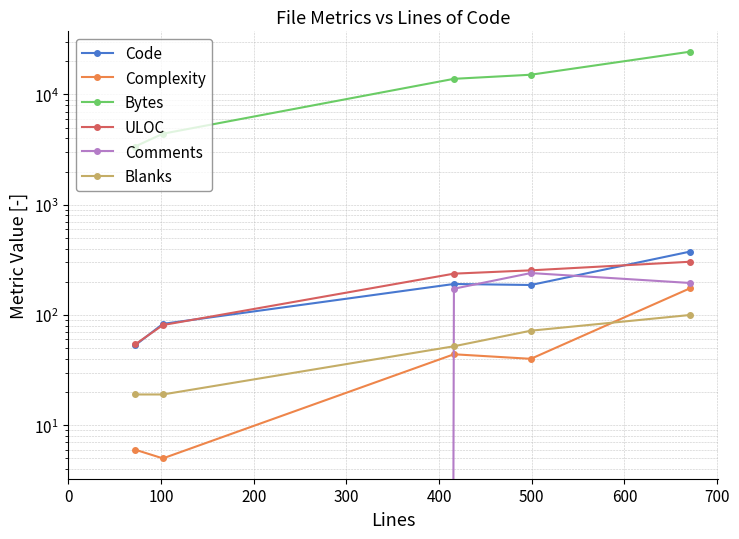

True or false: ULOC and Blanks cross at least once.

False